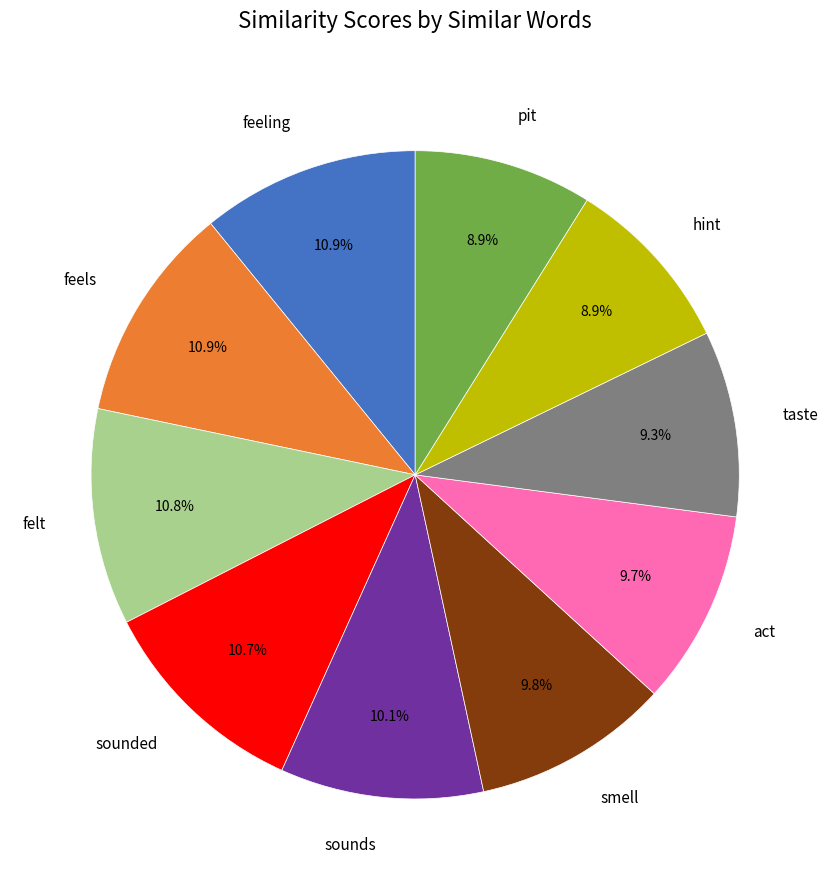

To the nearest percent, what is the difference between the largest and smallest slice percentages?

2%